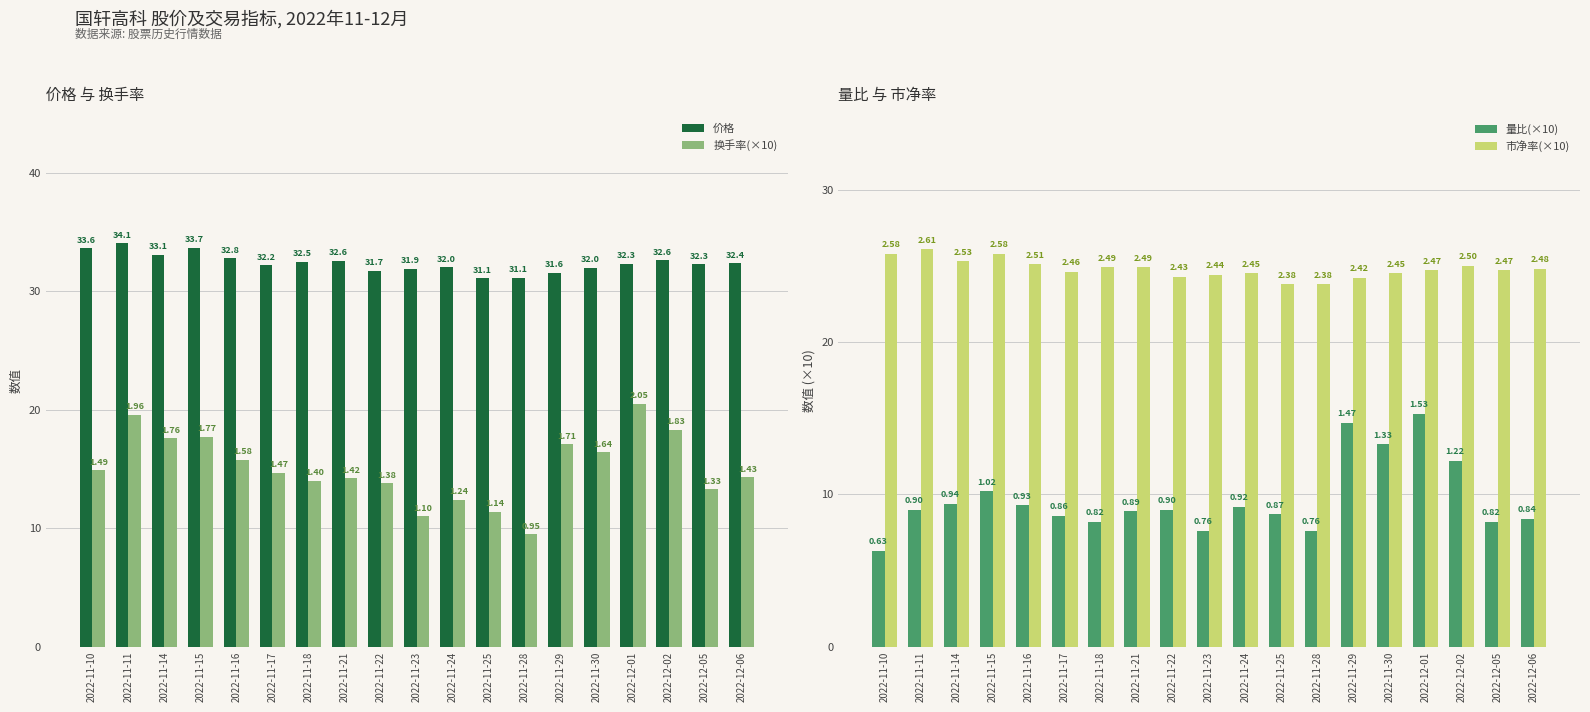

How many values in the 价格 series are below 32?

5